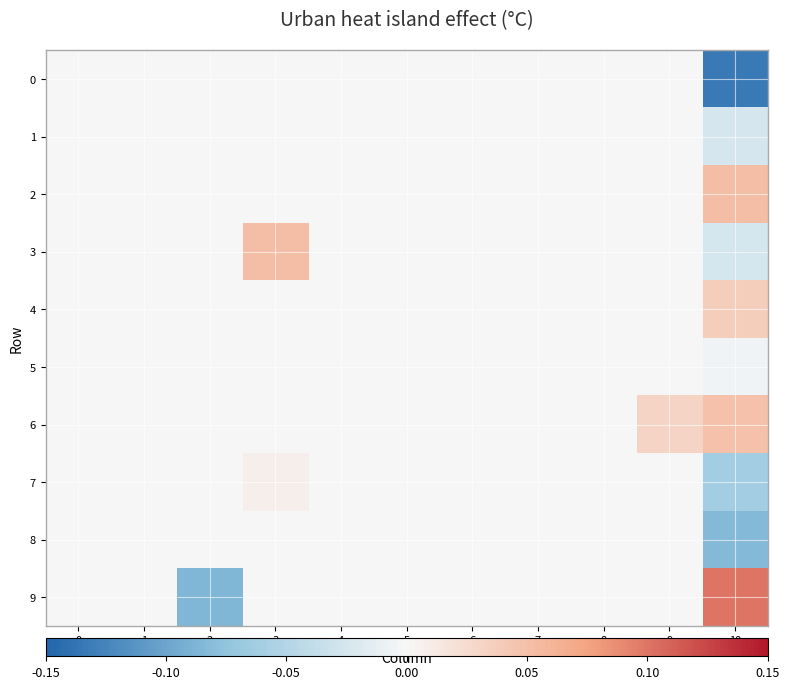

Rank the series at 4 from lowest to highest value.

0, 1, 2, 3, 4, 5, 6, 7, 8, 9